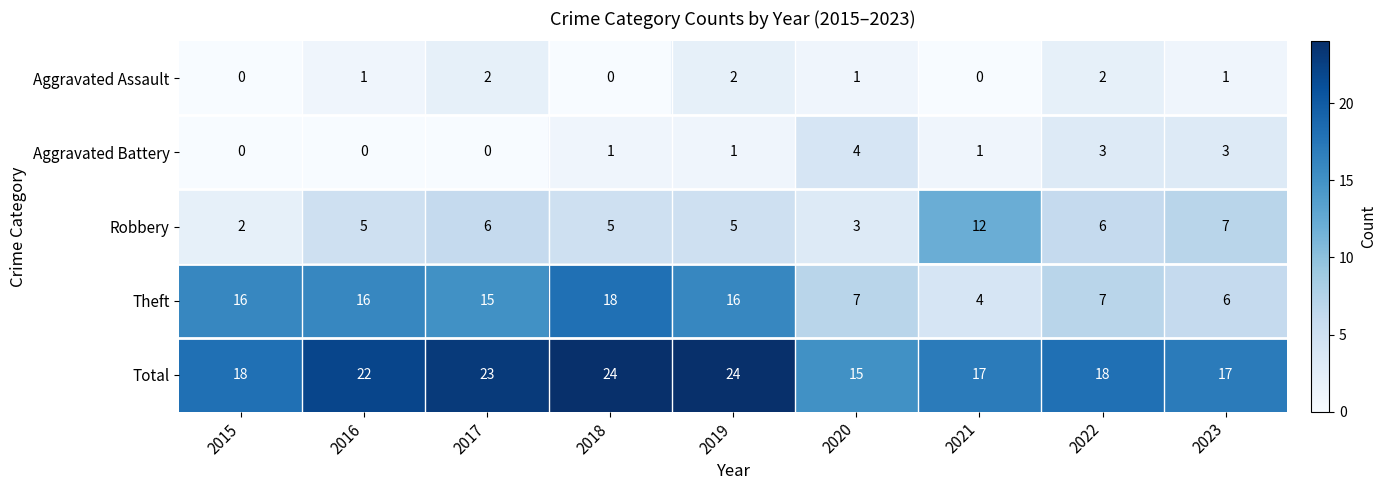

How many positive values does the Aggravated Assault series have?

6